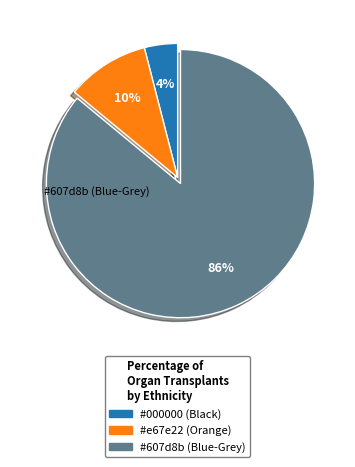

Is there a majority slice in this chart?

Yes